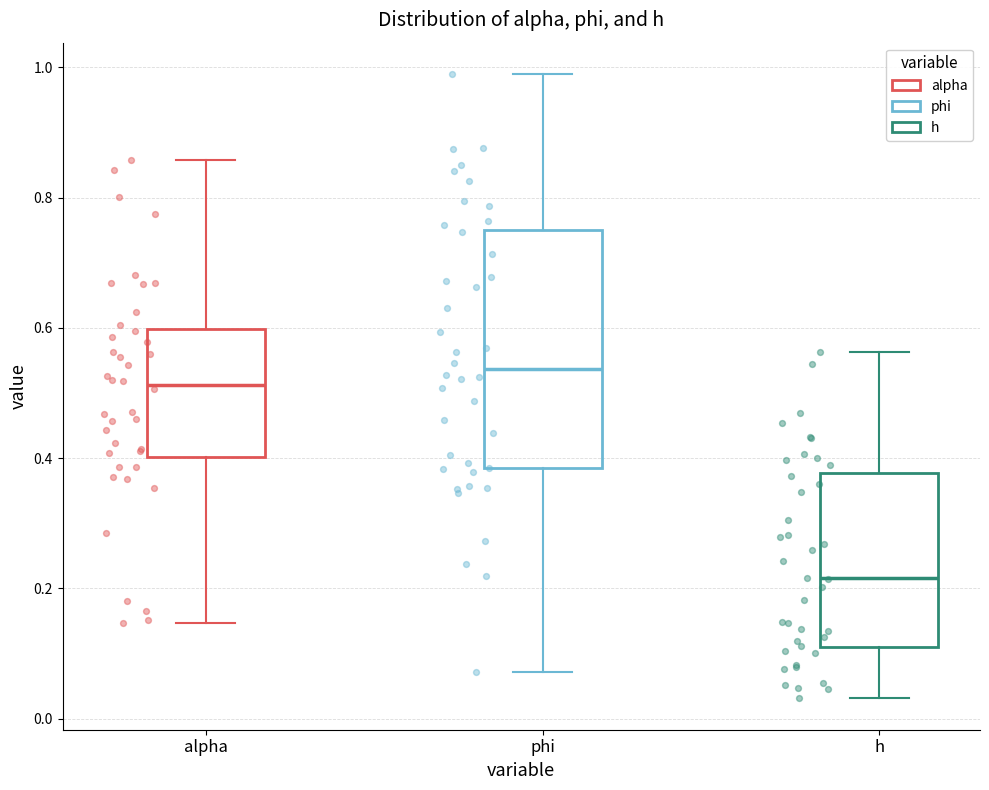

Which box is the tallest, from its lower edge to its upper edge?

phi